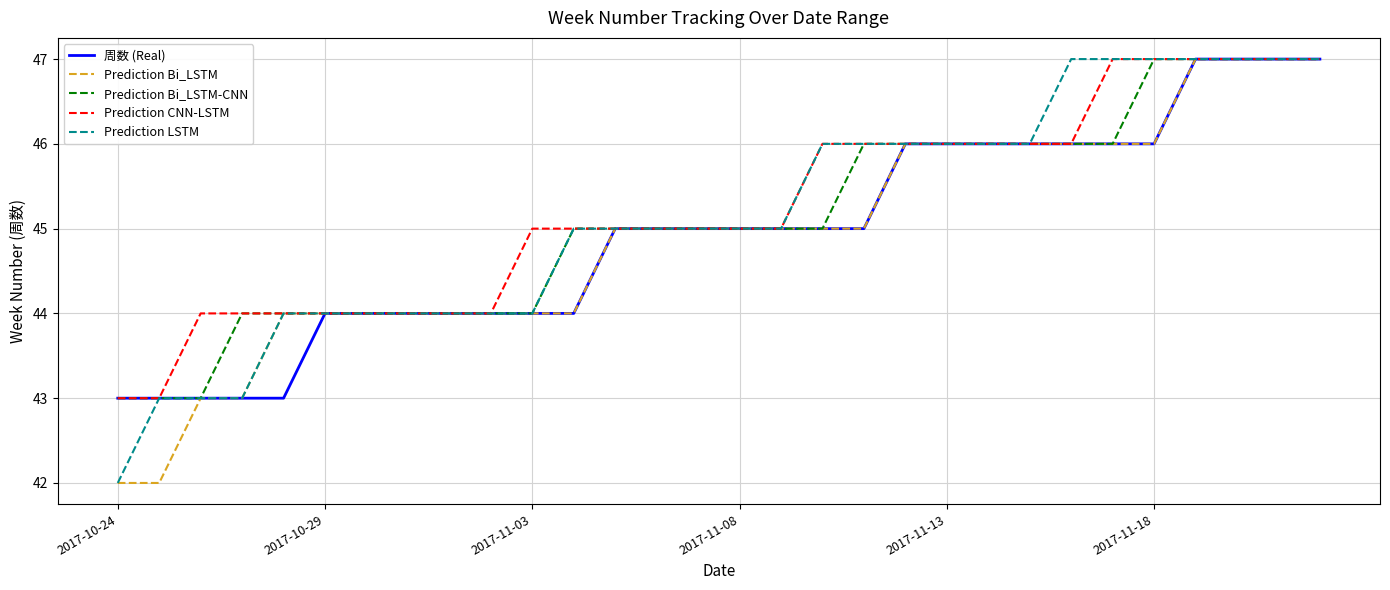

What is the average value of the Prediction CNN-LSTM series?

45